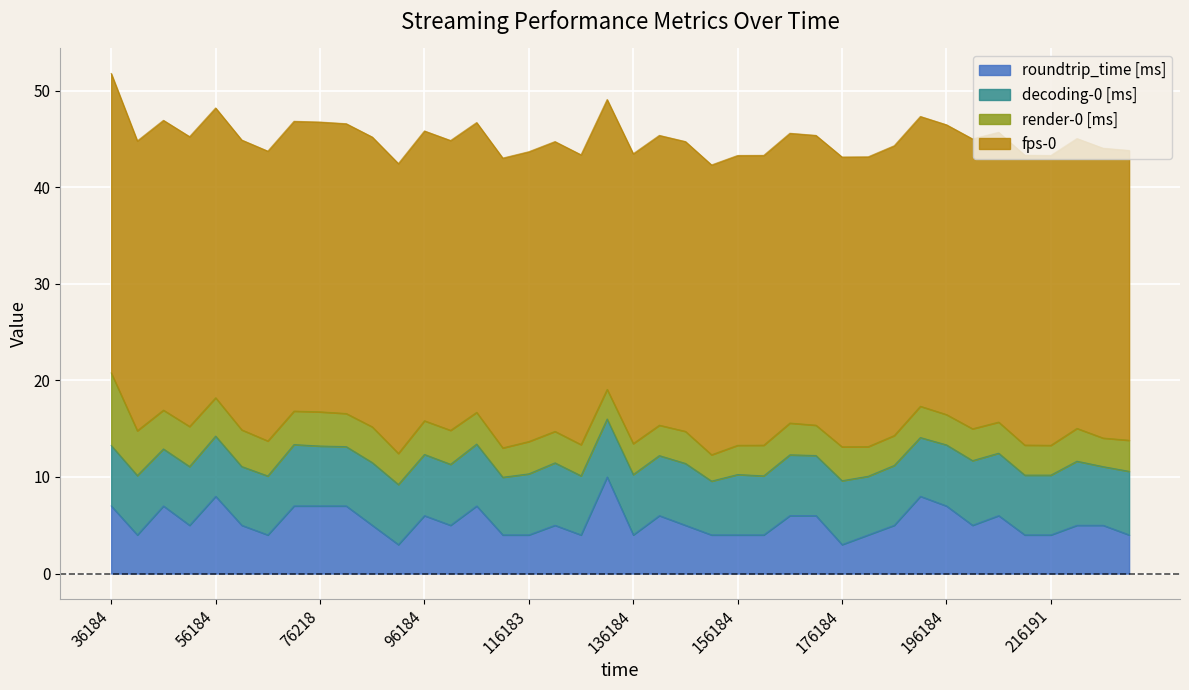

Reading left to right, extract all data points from this chart.

roundtrip_time [ms]: 7.0	4.0	7.0	5.0	8.0	5.0	4.0	7.0	7.0	7.0	5.0	3.0	6.0	5.0	7.0	4.0	4.0	5.0	4.0	10.0	4.0	6.0	5.0	4.0	4.0	4.0	6.0	6.0	3.0	4.0	5.0	8.0	7.0	5.0	6.0	4.0	4.0	5.0	5.0	4.0
decoding-0 [ms]: 6.3	6.2	5.9	6.1	6.2	6.1	6.1	6.3	6.2	6.1	6.5	6.2	6.3	6.3	6.4	6.0	6.3	6.5	6.1	6.0	6.2	6.2	6.4	5.6	6.2	6.1	6.3	6.2	6.6	6.1	6.2	6.1	6.3	6.7	6.5	6.2	6.2	6.6	6.1	6.6
render-0 [ms]: 7.5	4.6	4.0	4.2	4.0	3.8	3.6	3.5	3.5	3.4	3.7	3.2	3.5	3.5	3.3	3.0	3.4	3.3	3.2	3.1	3.2	3.1	3.3	2.7	3.0	3.2	3.3	3.1	3.5	3.1	3.1	3.2	3.1	3.3	3.2	3.1	3.1	3.4	3.0	3.2
fps-0: 31.0	30.0	30.0	30.0	30.0	30.0	30.0	30.0	30.0	30.0	30.0	30.0	30.0	30.0	30.0	30.0	30.0	30.0	30.0	30.0	30.0	30.0	30.0	30.0	30.0	30.0	30.0	30.0	30.0	30.0	30.0	30.0	30.0	30.0	30.0	30.0	30.0	30.0	30.0	30.0